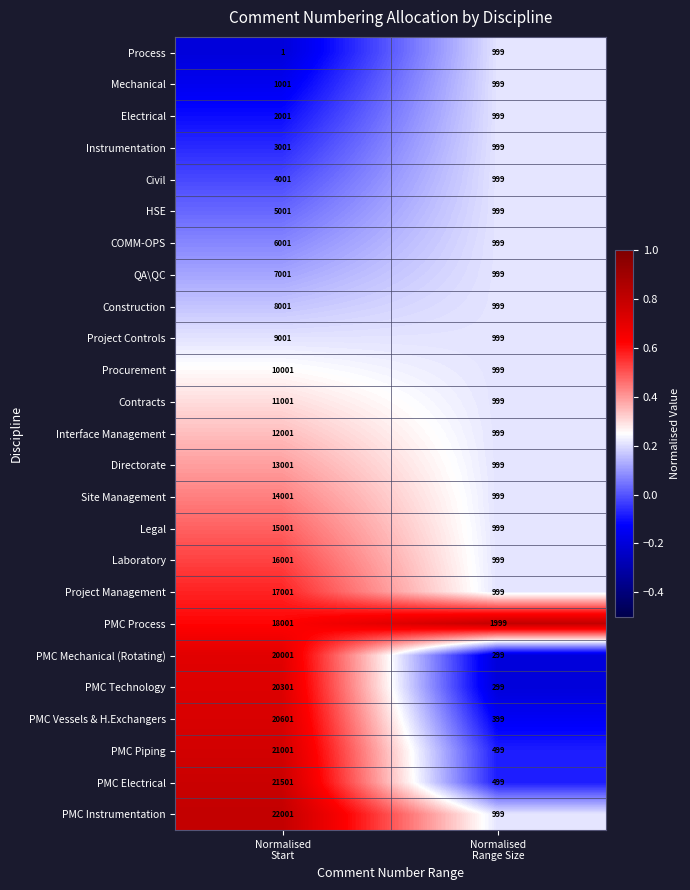

What is the maximum value shown in the chart?

22001